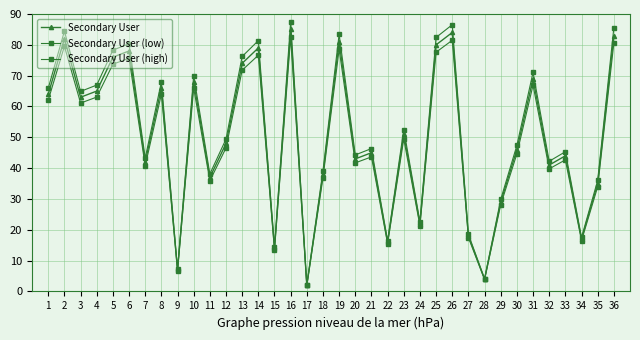

How many interior local valleys does the Secondary User (high) series have?

12